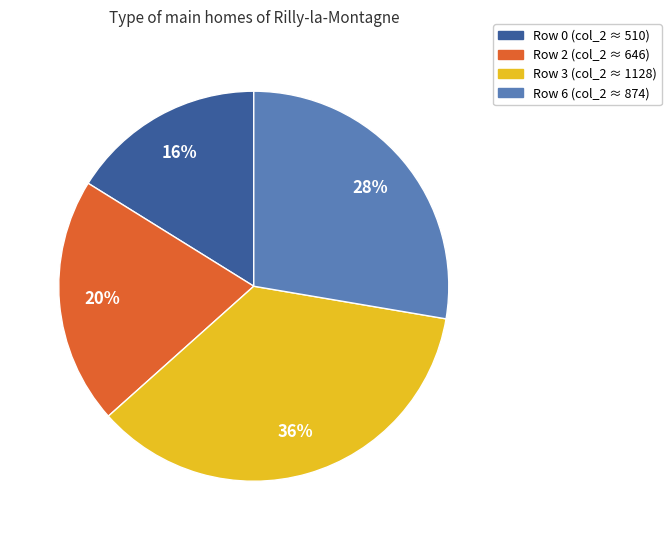

Is there any slice that represents more than half of the pie?

No